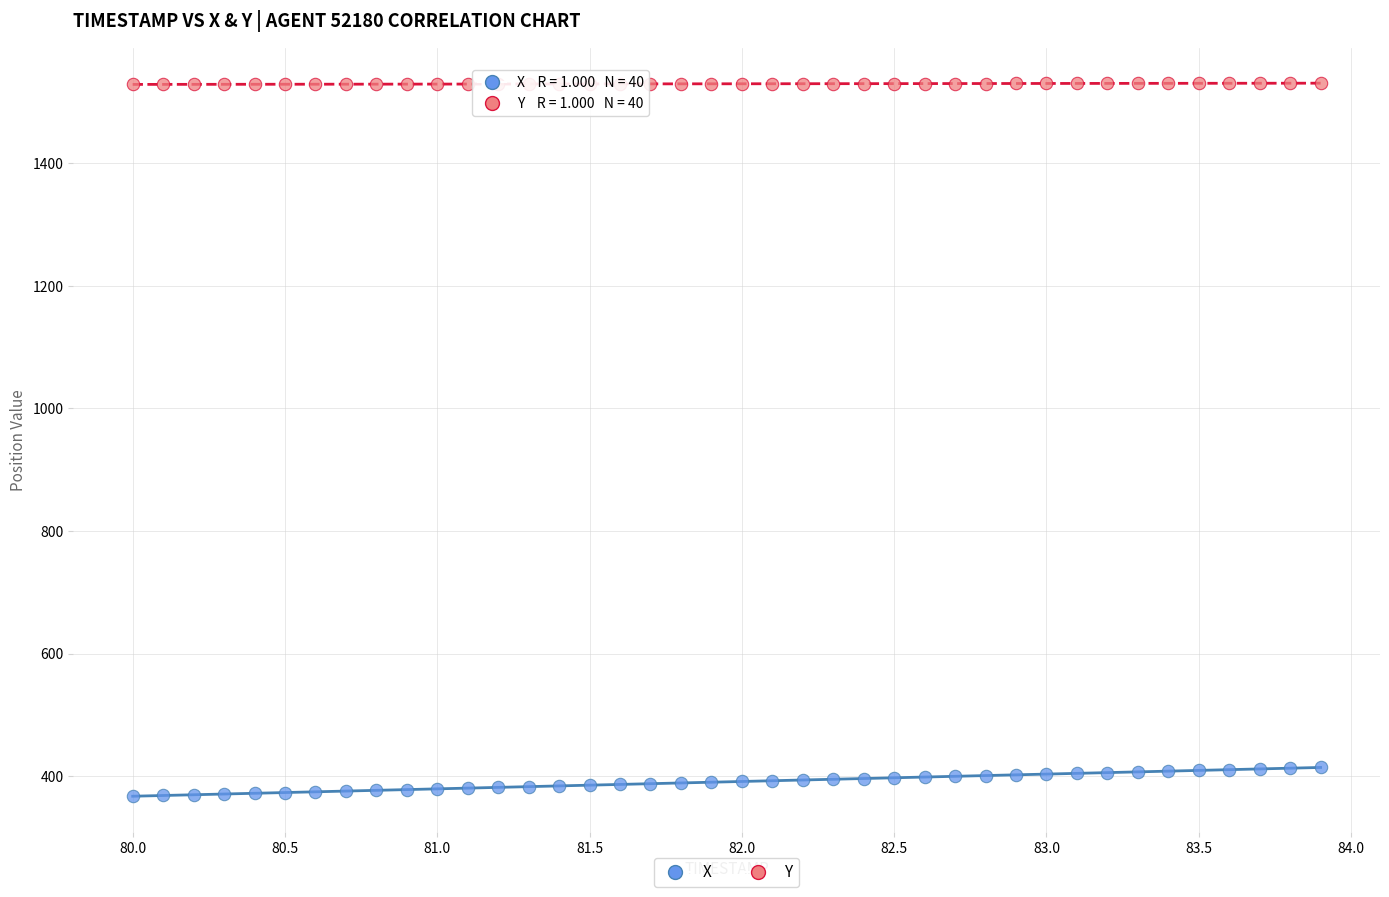

Across all data points, what is the range of Y values (max minus min)?

1163.5